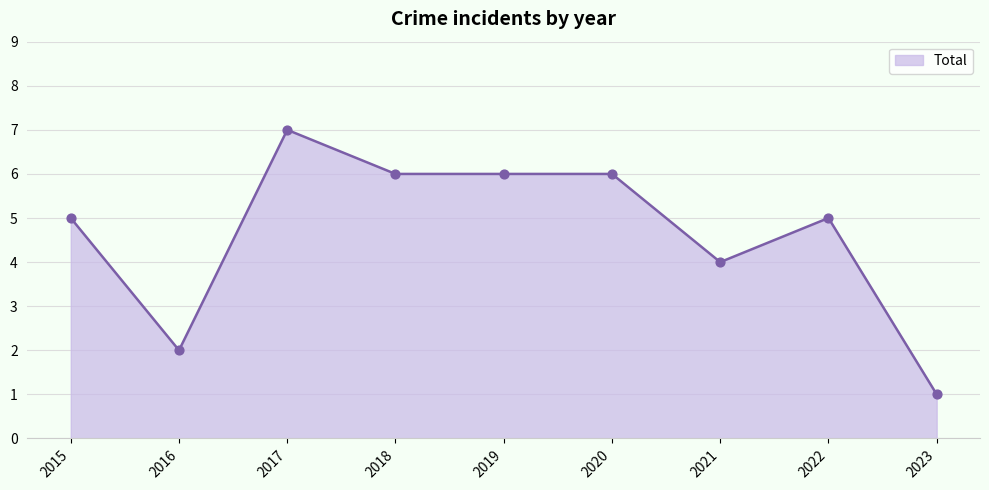

What is the ratio of the value at 2019 to the value at 2022?

1.2